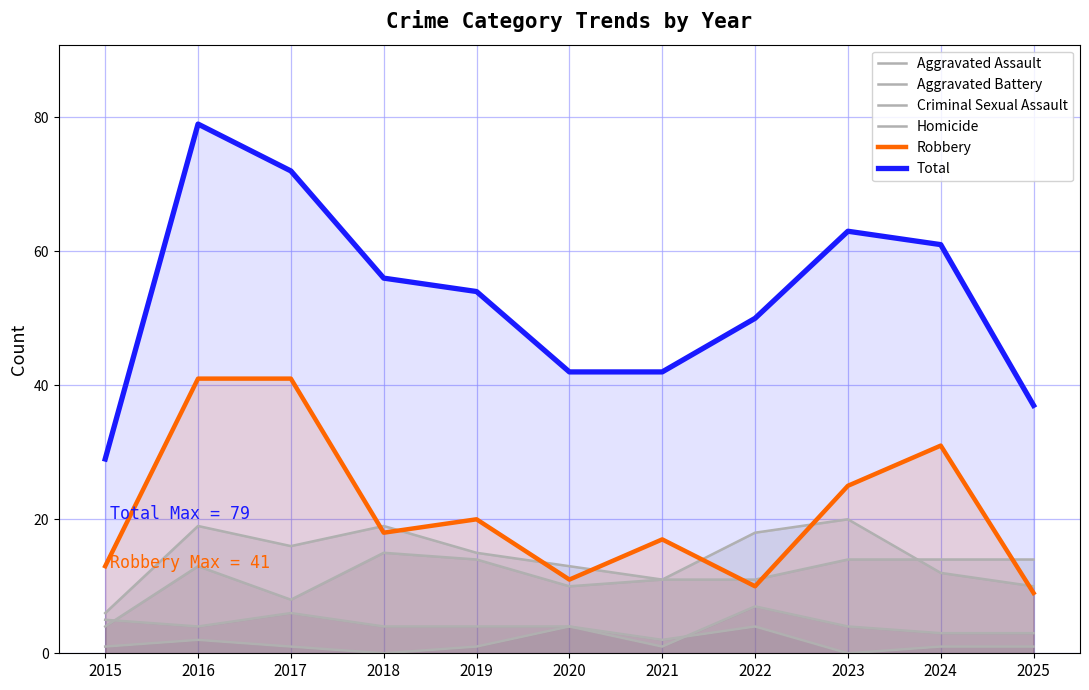

At how many categories does at least one series exceed 60?

4